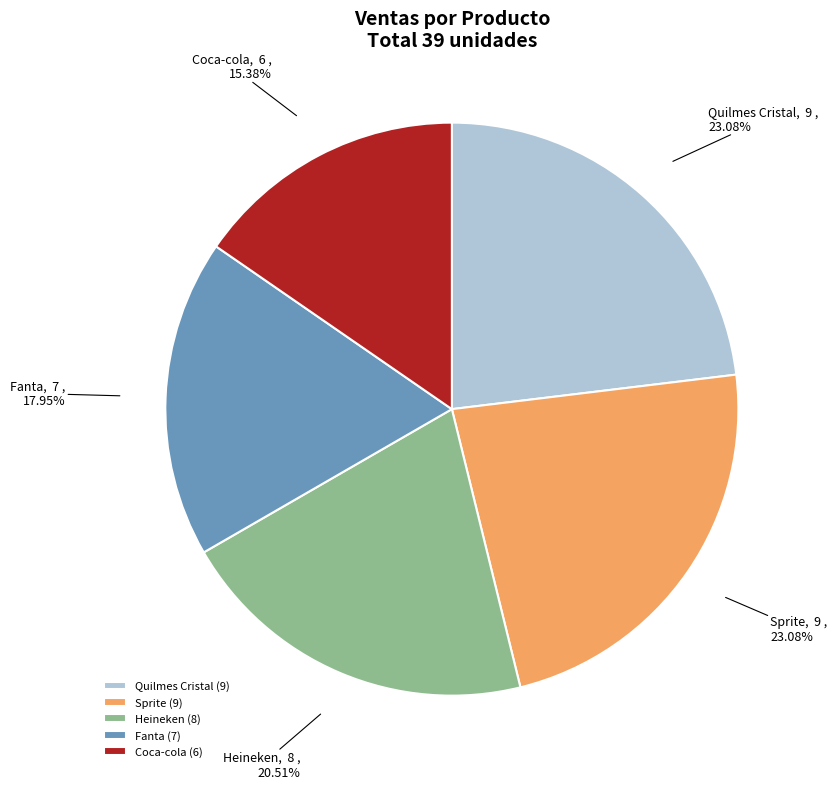

How many segments does this pie chart have?

5